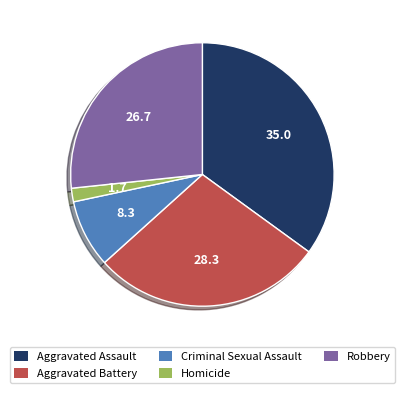

Is there a majority slice in this chart?

No